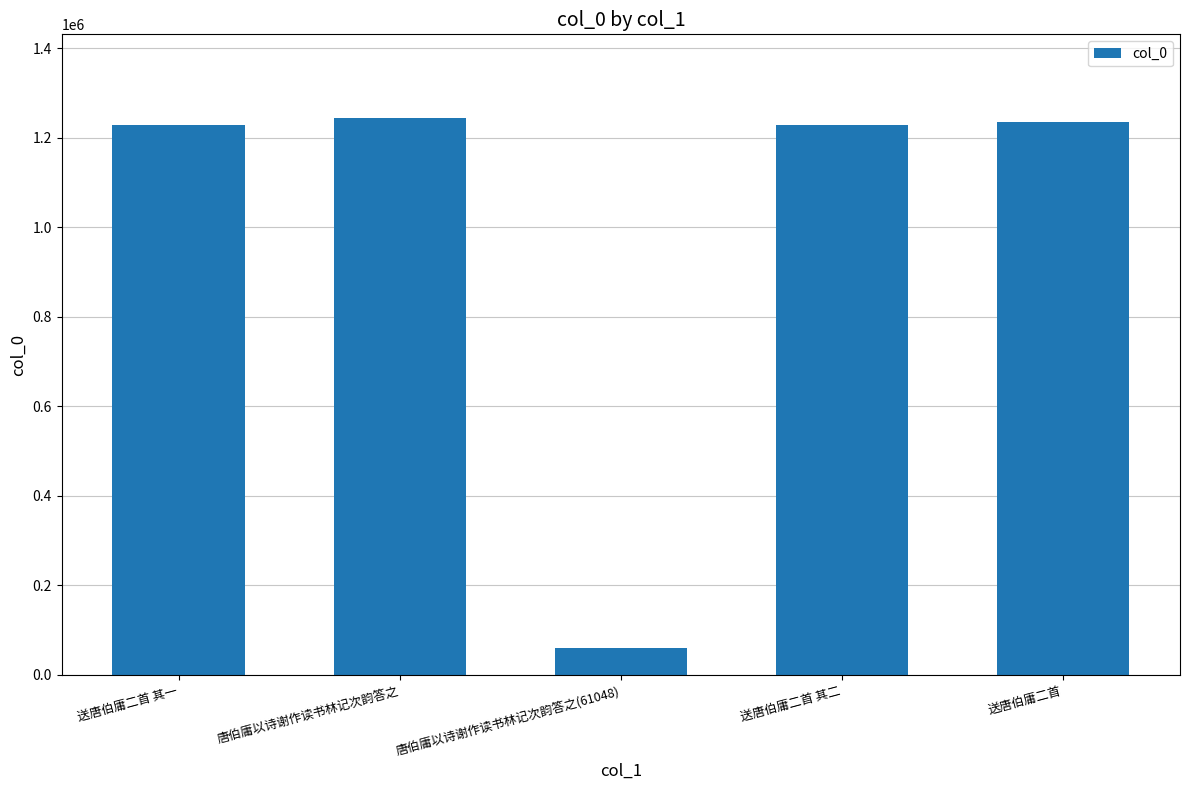

The chart shows a value of 1229362 at 送唐伯庸二首 其二. True or false?

True